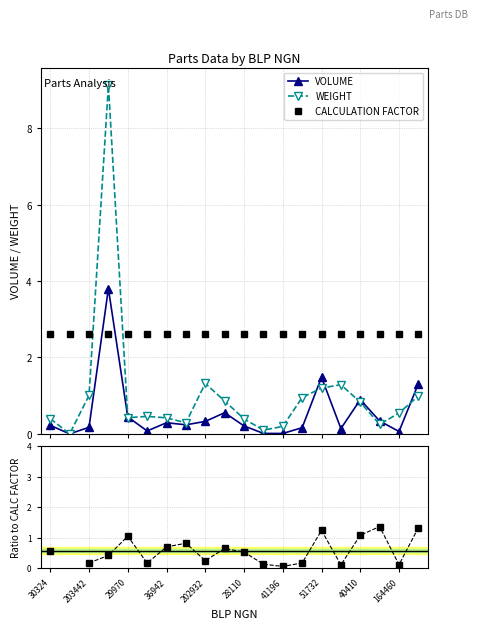

In WEIGHT, how many points are lower than both neighbors (excluding endpoints)?

5